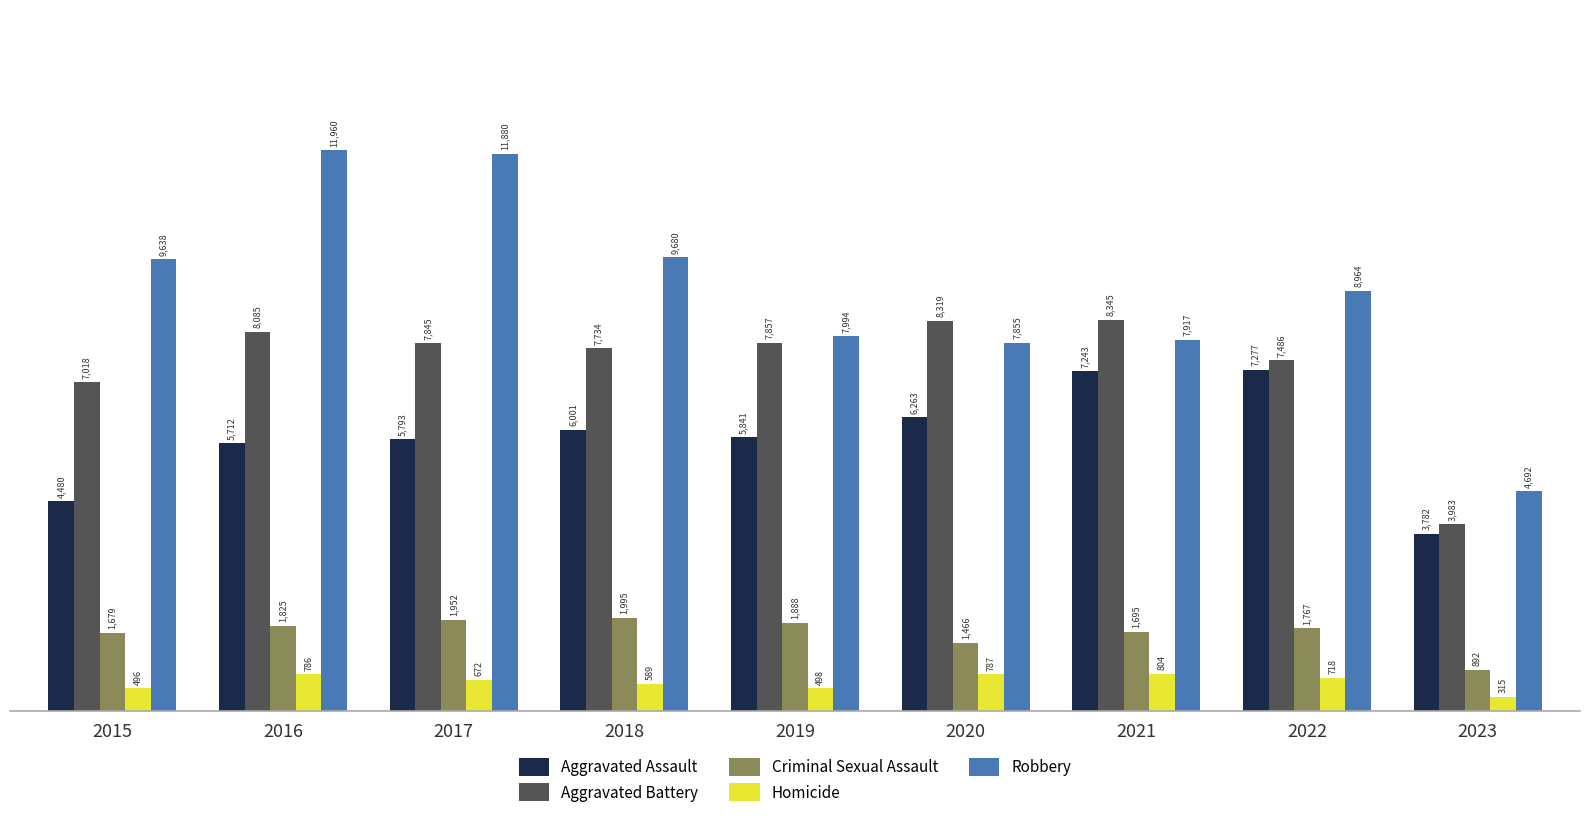

What is the sum of all Criminal Sexual Assault values?

15159